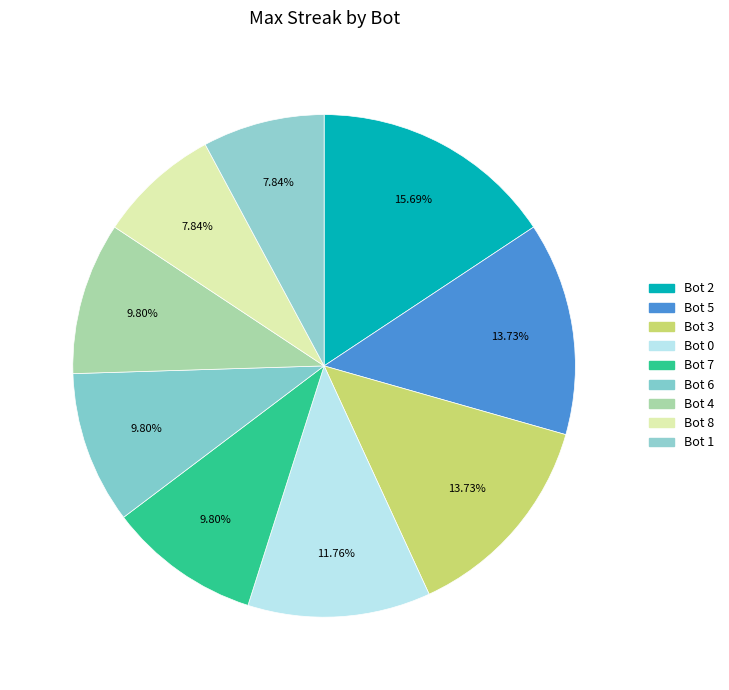

Count the number of slices in the pie.

9